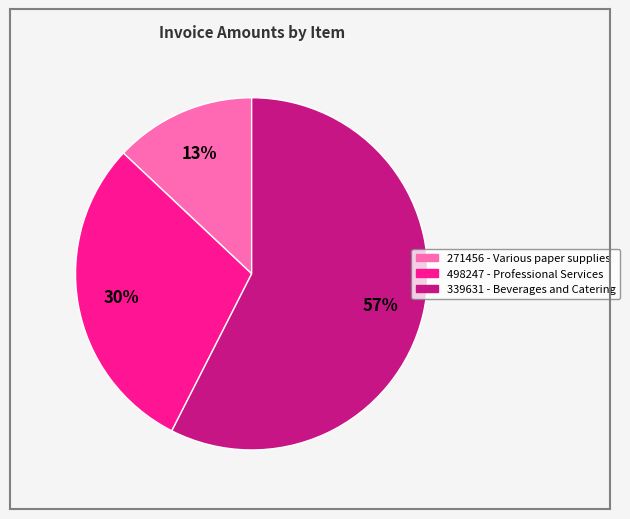

Which slice represents more than half of the pie?

339631 - Beverages and Catering